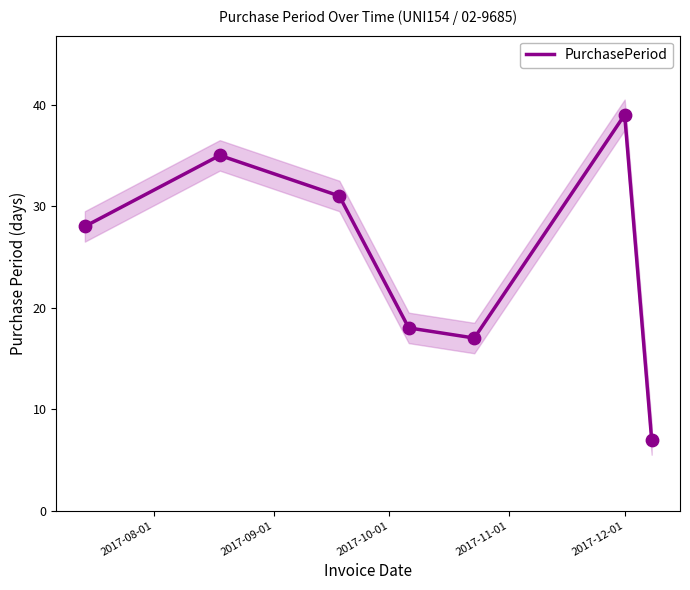

What is the lowest value of the PurchasePeriod series?

7